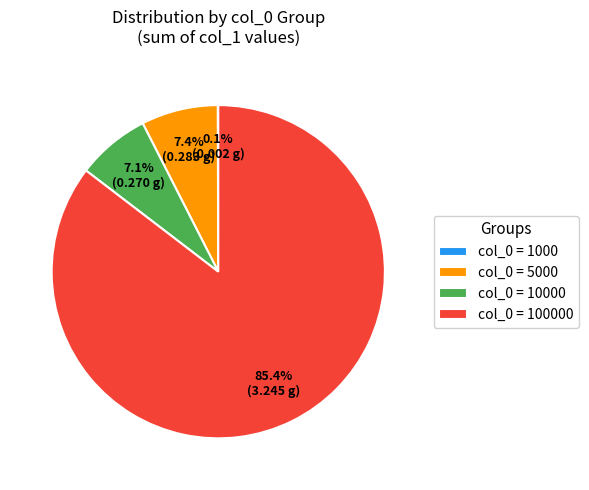

What percentage is NOT represented by col_0 = 5000?

92.6%